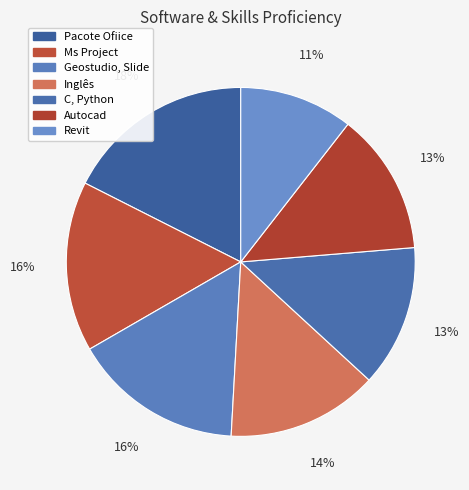

How many segments does this pie chart have?

7